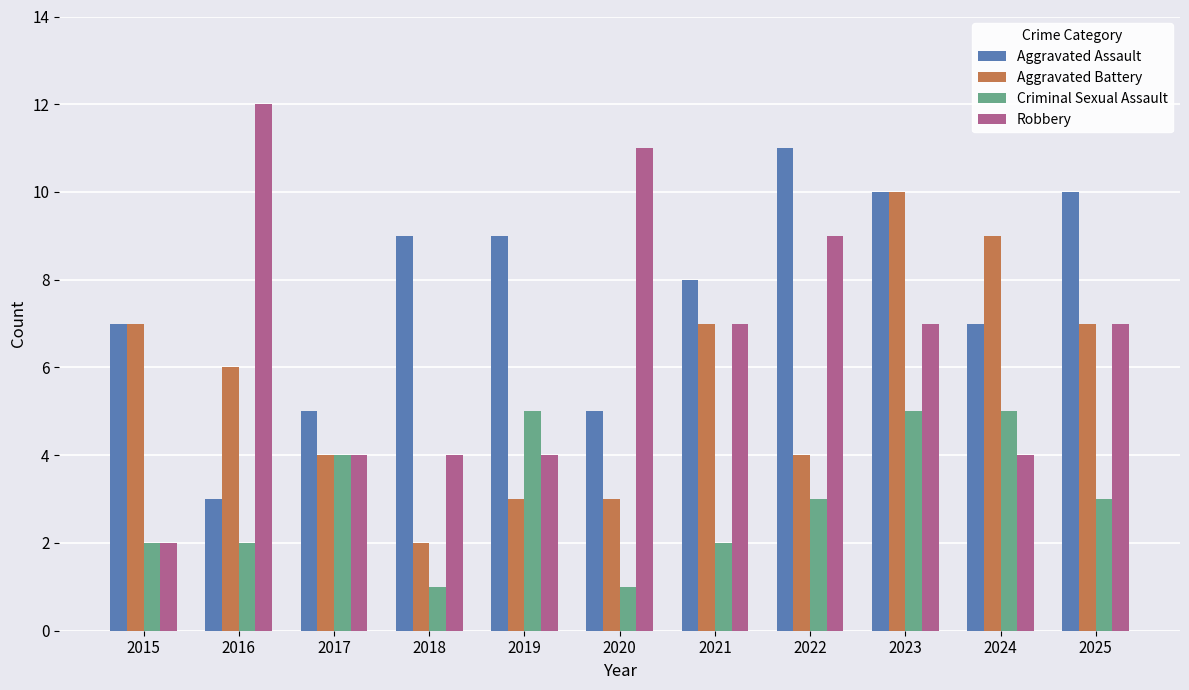

How many bars are there in each group?

4